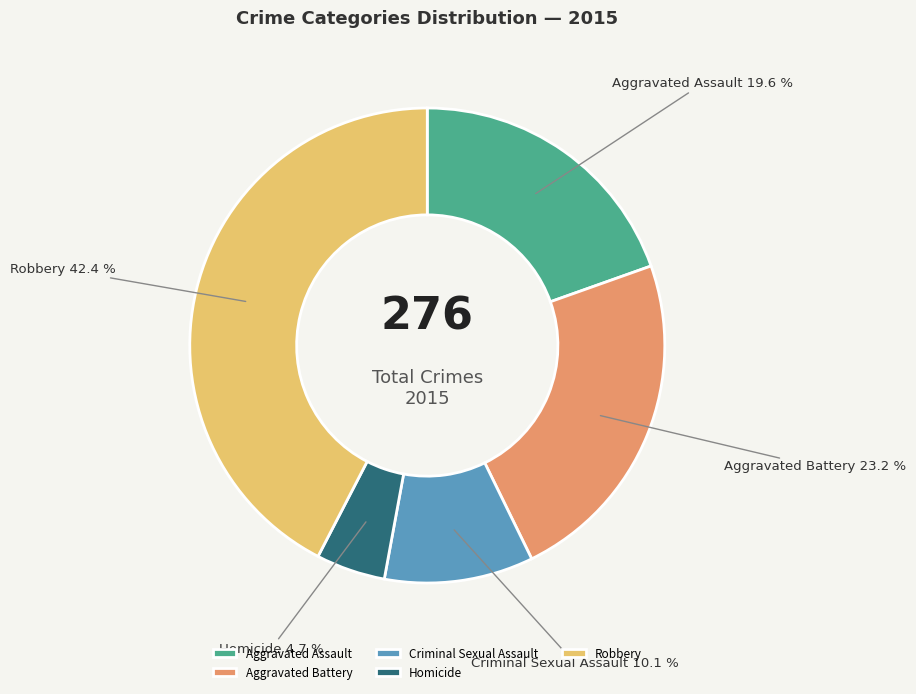

The Aggravated Battery slice represents 23% of the pie. True or false?

True